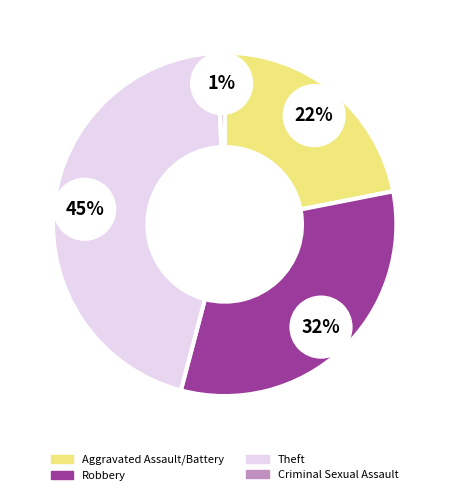

Does Theft account for over 50% of the chart?

Yes